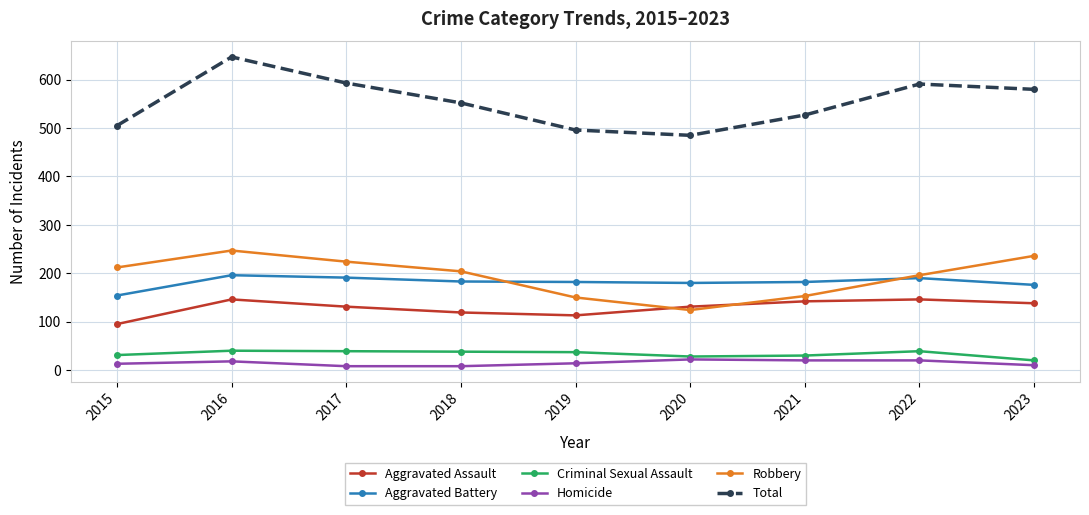

At which label does Aggravated Assault first exceed 131?

2016